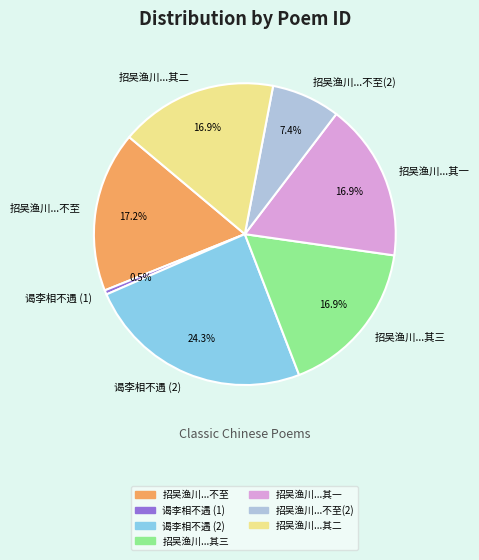

Which slice is the largest?

谒李相不遇 (2)